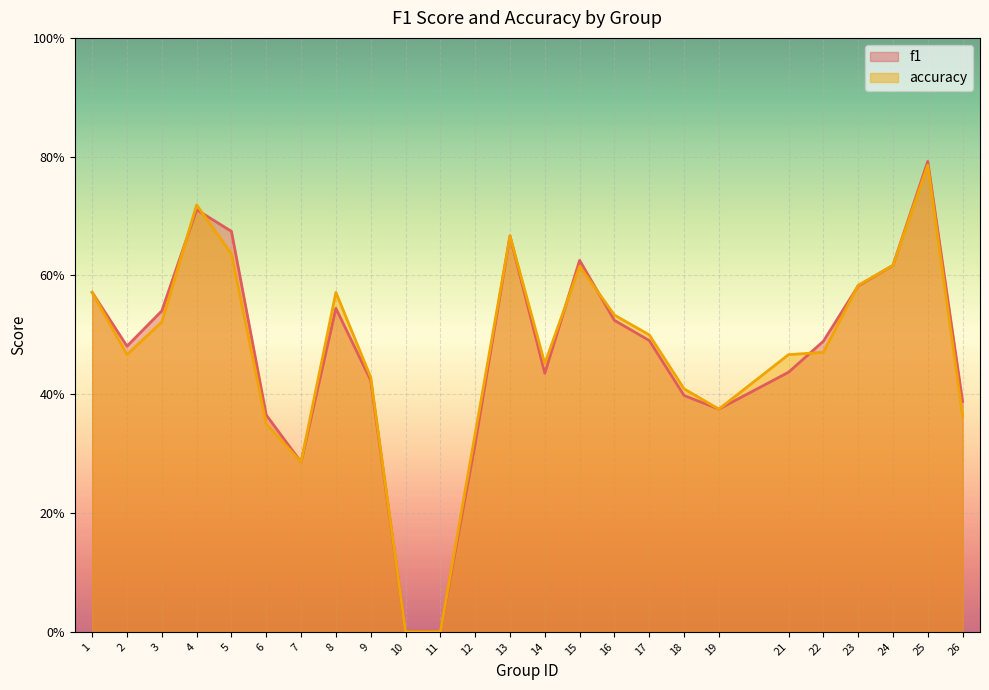

Between 9 and 17, which series saw the biggest shift?

accuracy